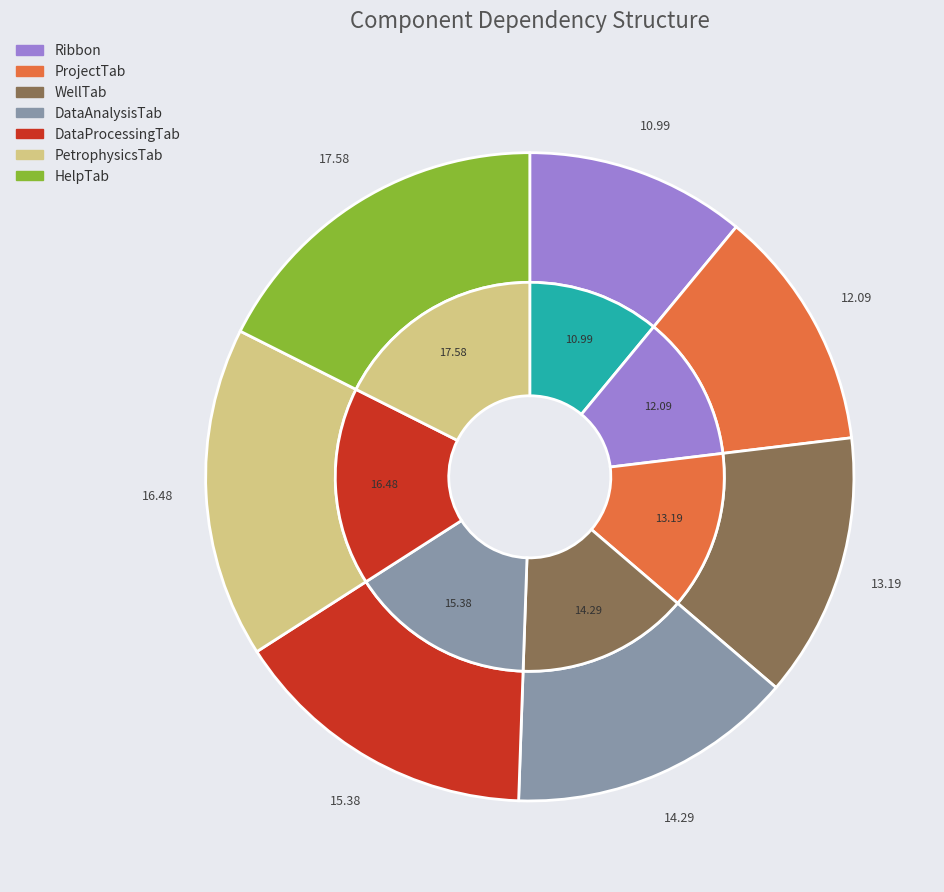

To the nearest percent, what is the difference between the PetrophysicsTab and HelpTab slice percentages?

1%